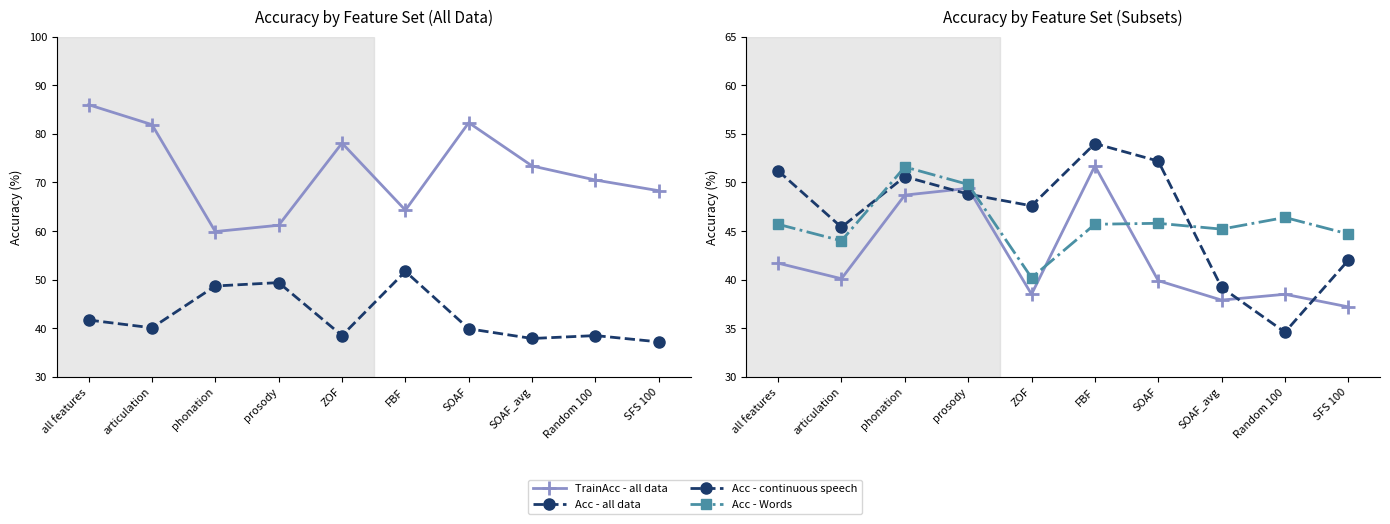

Which series has the widest spread of values?

TrainAcc - all data